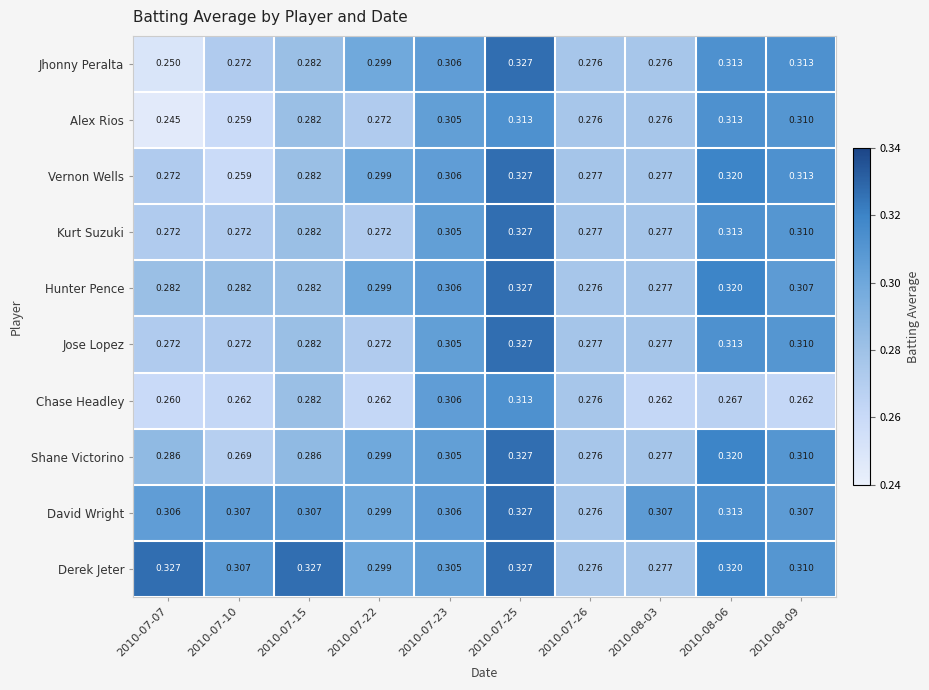

Which series has the largest total across all categories?

Derek Jeter